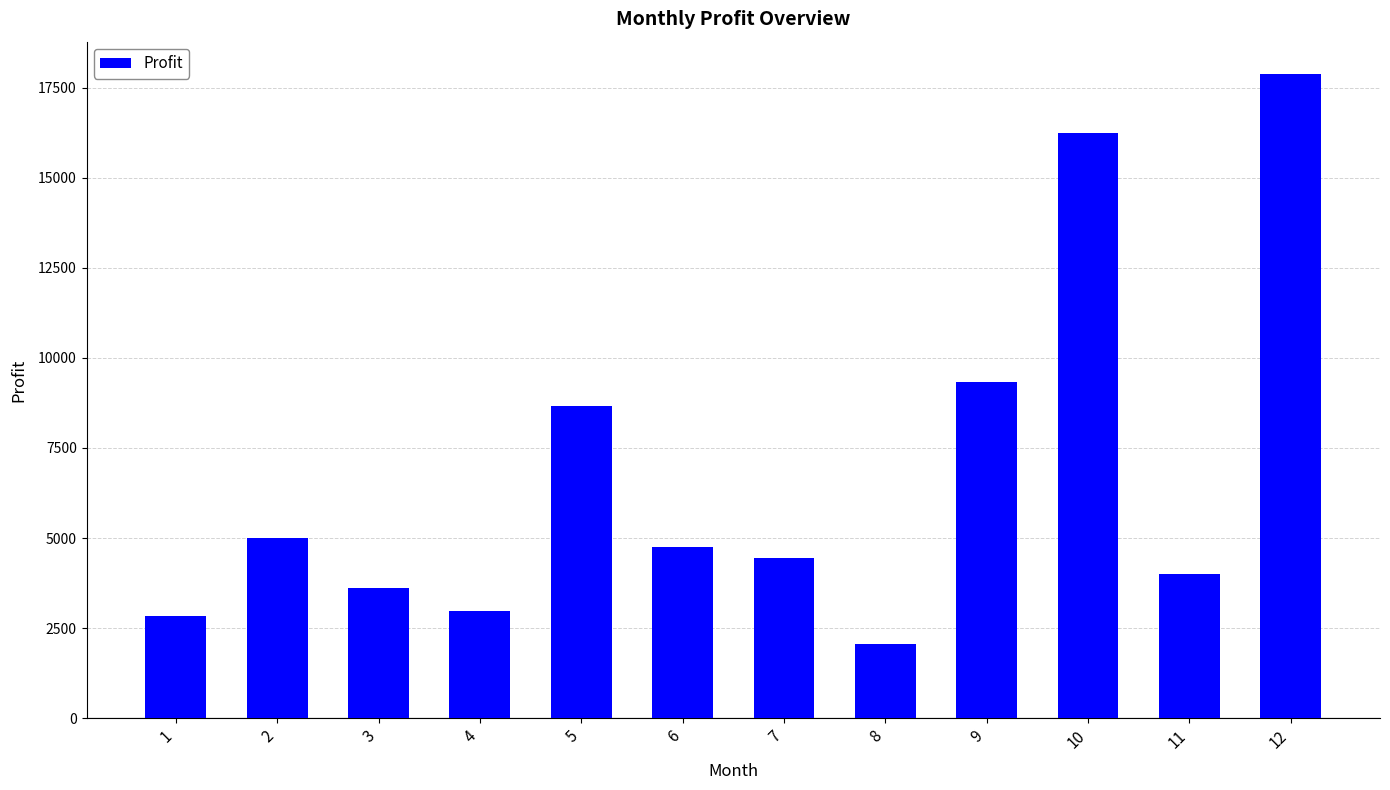

How many bars are there in total?

12